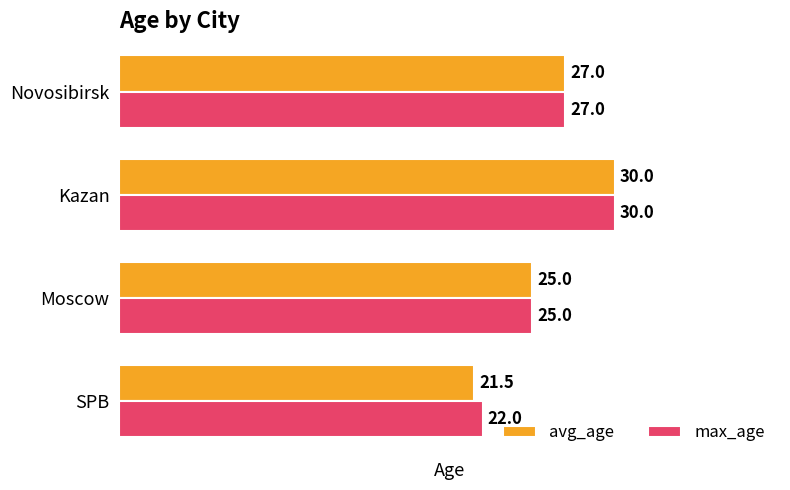

What is the difference between the maximum and minimum values in the max_age series?

8.0